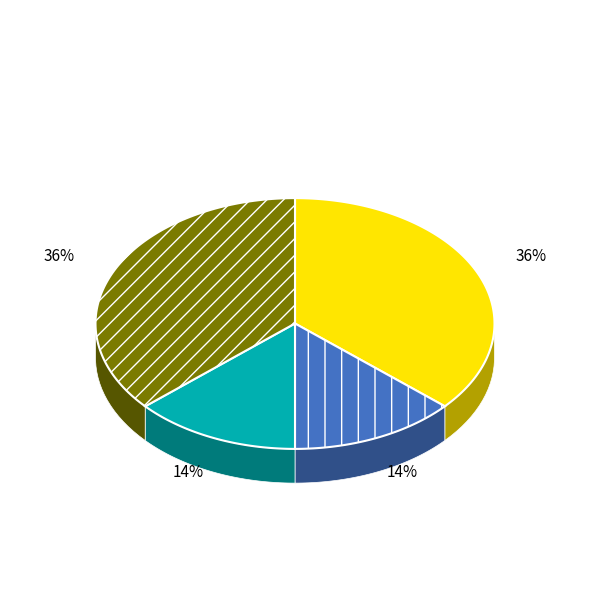

What is the total percentage of 荔枝香近·越翼日得晦闻书，知即开船，倚歌以送 and 新雁过妆楼 得晦闻书，怅然赋答?

50.0%